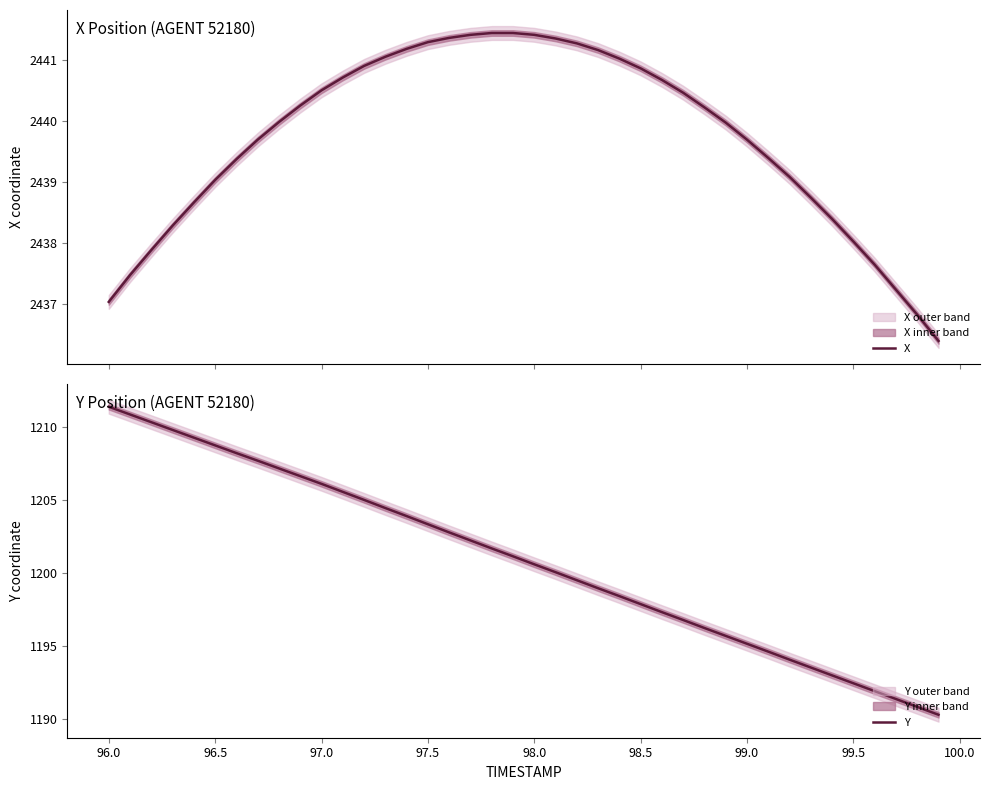

How many data points in Y are above 1201?

20